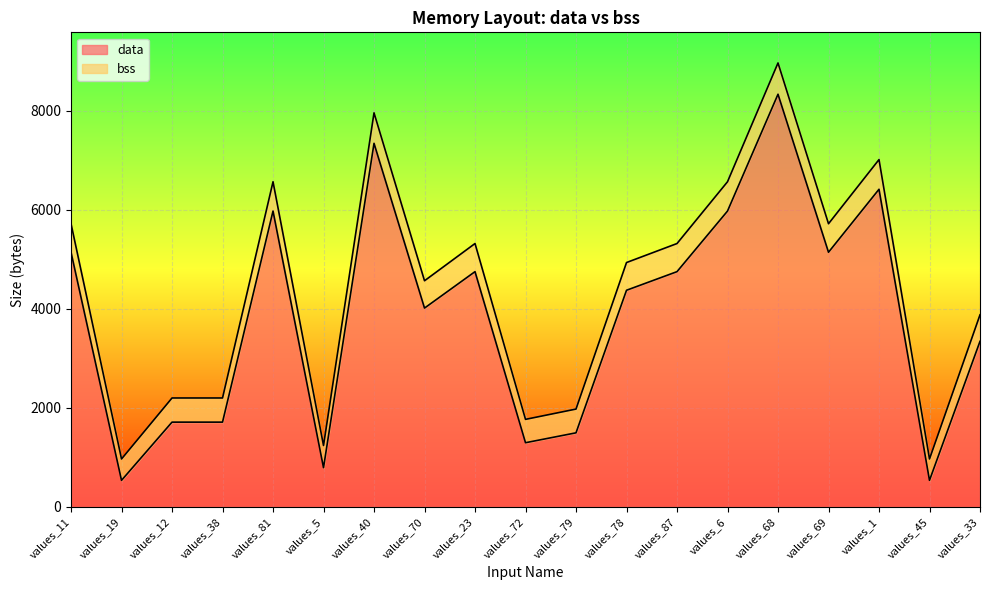

True or false: data and bss intersect in this chart.

False